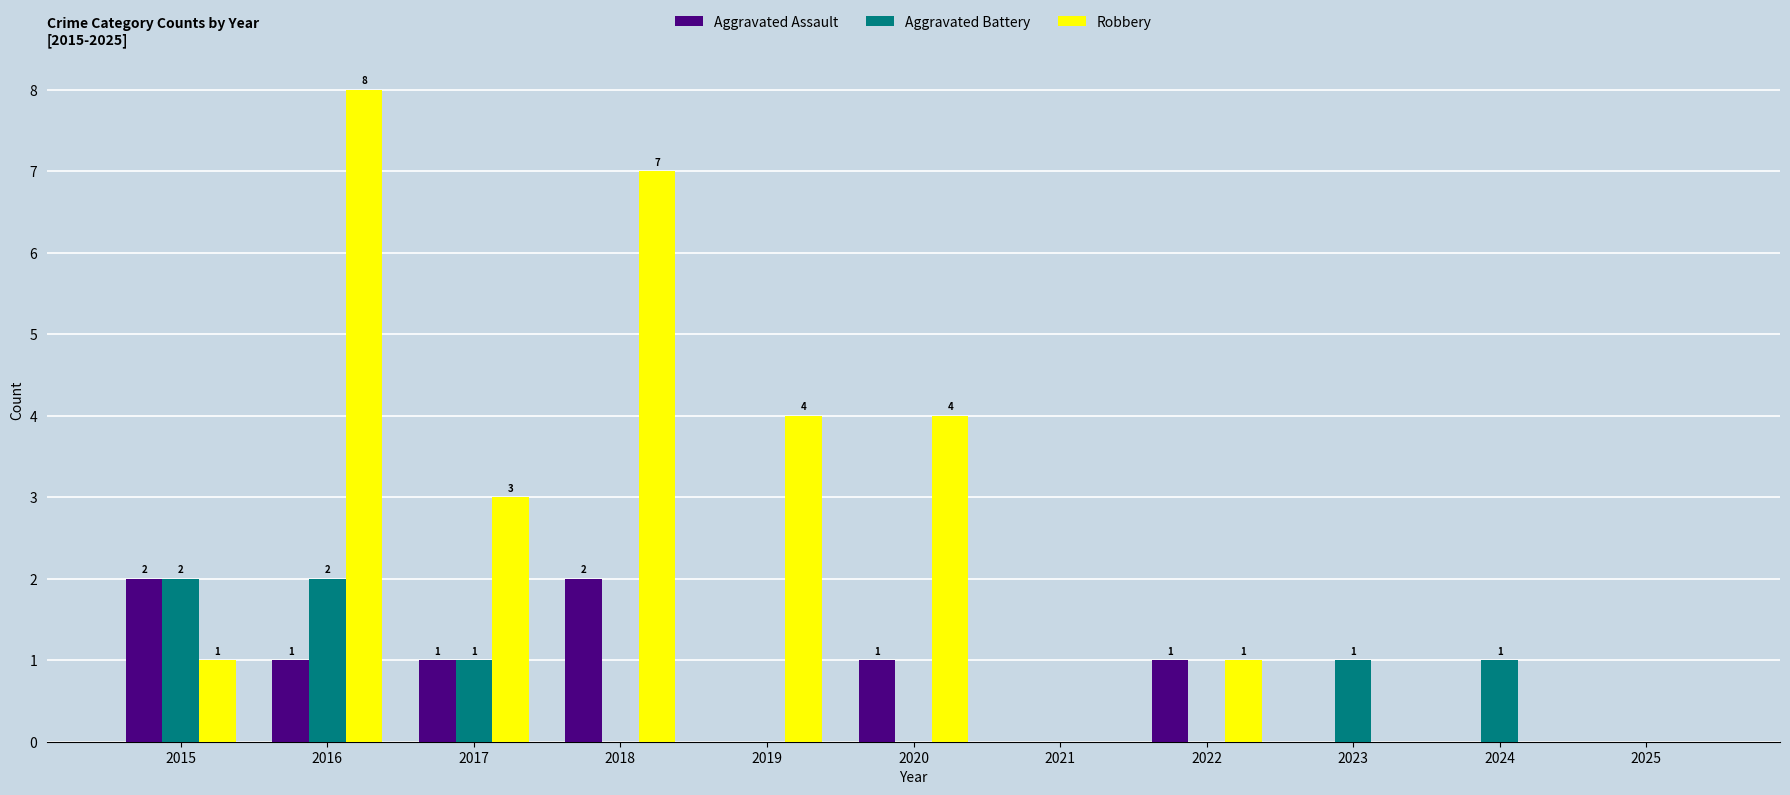

What is the maximum value shown in the chart?

8